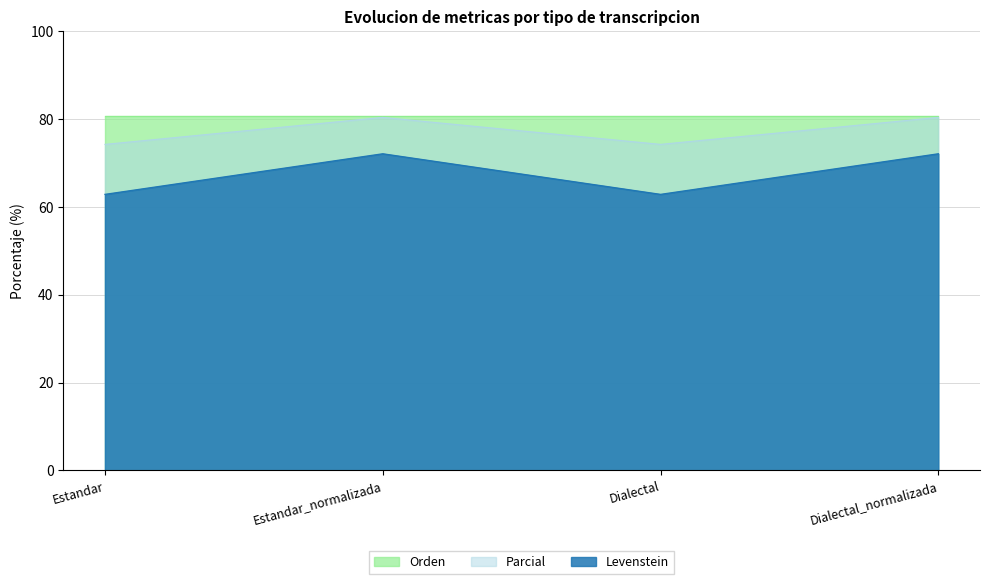

What is the average value of the Levenstein series?

67.4